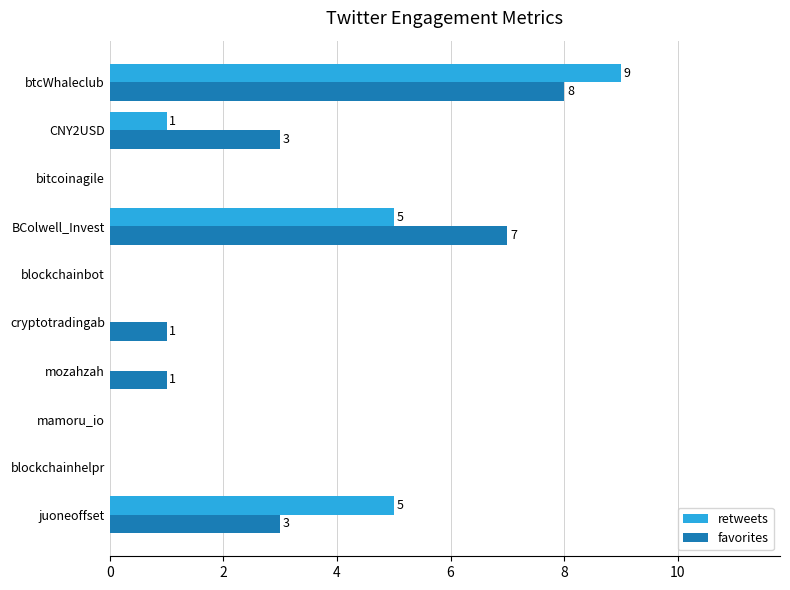

What is the sum of all favorites values?

23